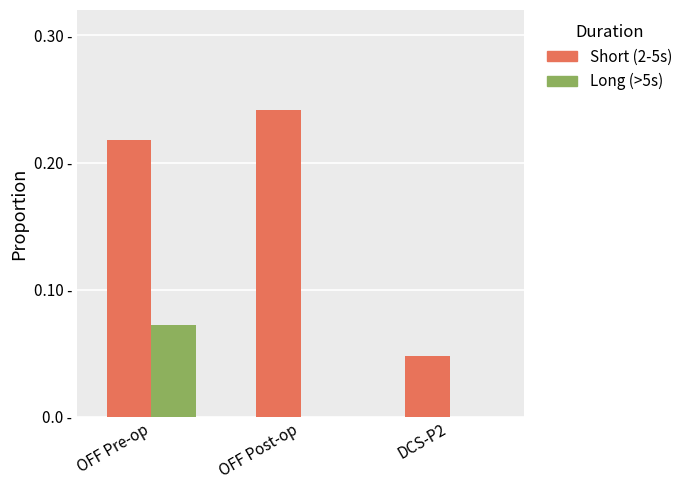

What are all the series names shown in the legend?

Short (2-5s), Long (>5s)